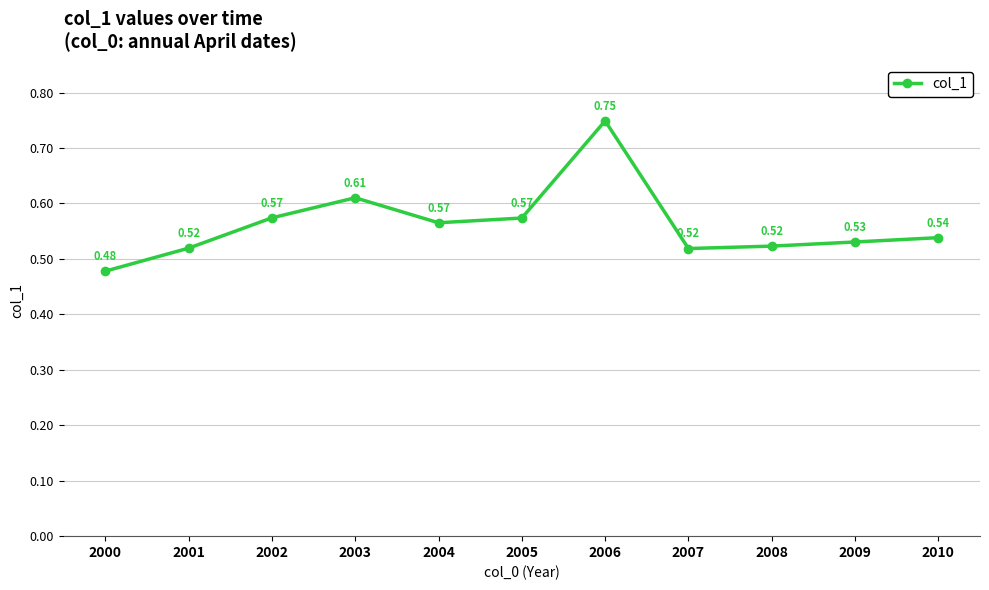

What is the sum of all values?

6.2